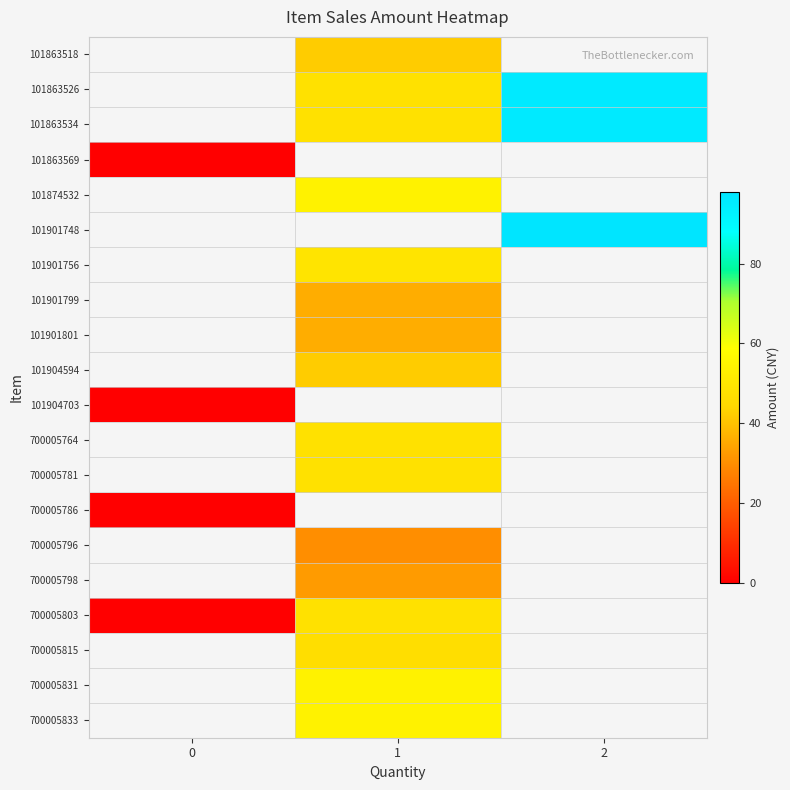

The value of 101874532 at 1 is 33.5. True or false?

False